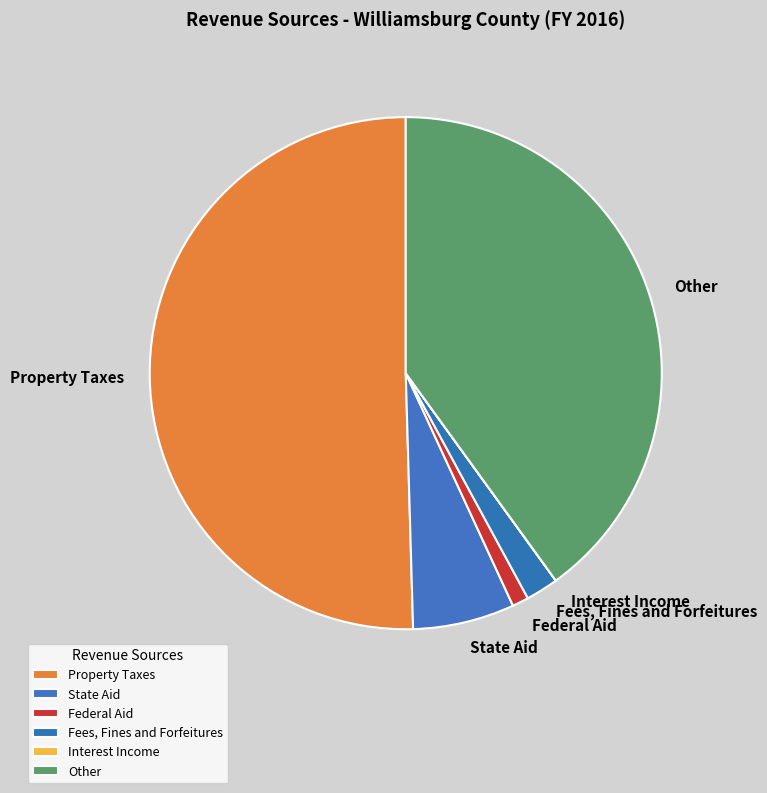

Between Property Taxes and Other, which is larger?

Property Taxes